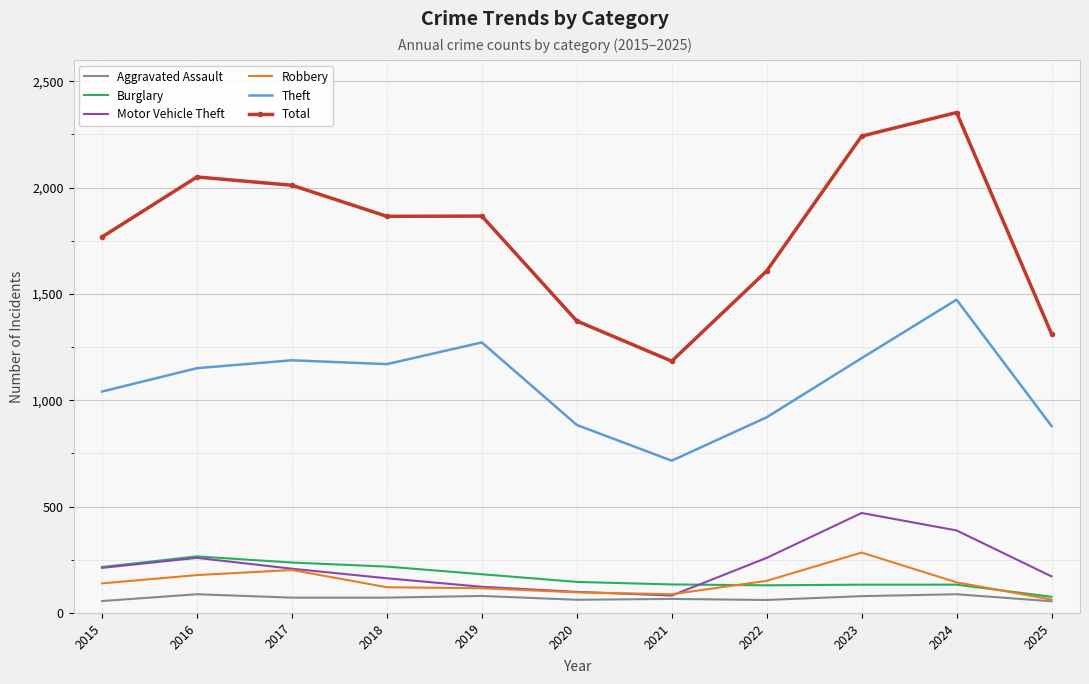

What is the highest value of the Total series?

2353